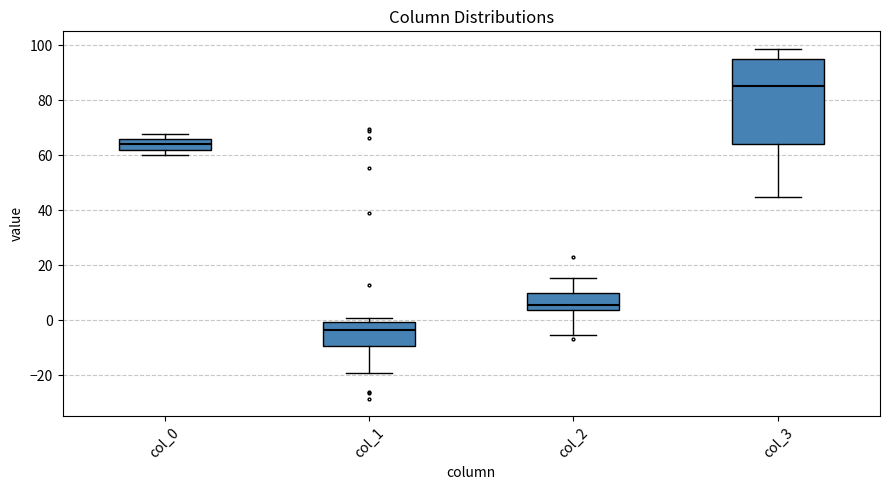

Reading left to right, read every box against the y-axis: the position of its median line, the range the box covers, and the ends of its whiskers. The values are not printed on the chart, so give them approximately, as read against the axis.

col_0: median 64, box 62 to 66, whiskers 60 to 68
col_1: median -4, box -10 to 0, whiskers -20 to 0 (just above the box's upper edge)
col_2: median 6, box 4 to 10, whiskers -6 to 16
col_3: median 86, box 64 to 94, whiskers 44 to 98